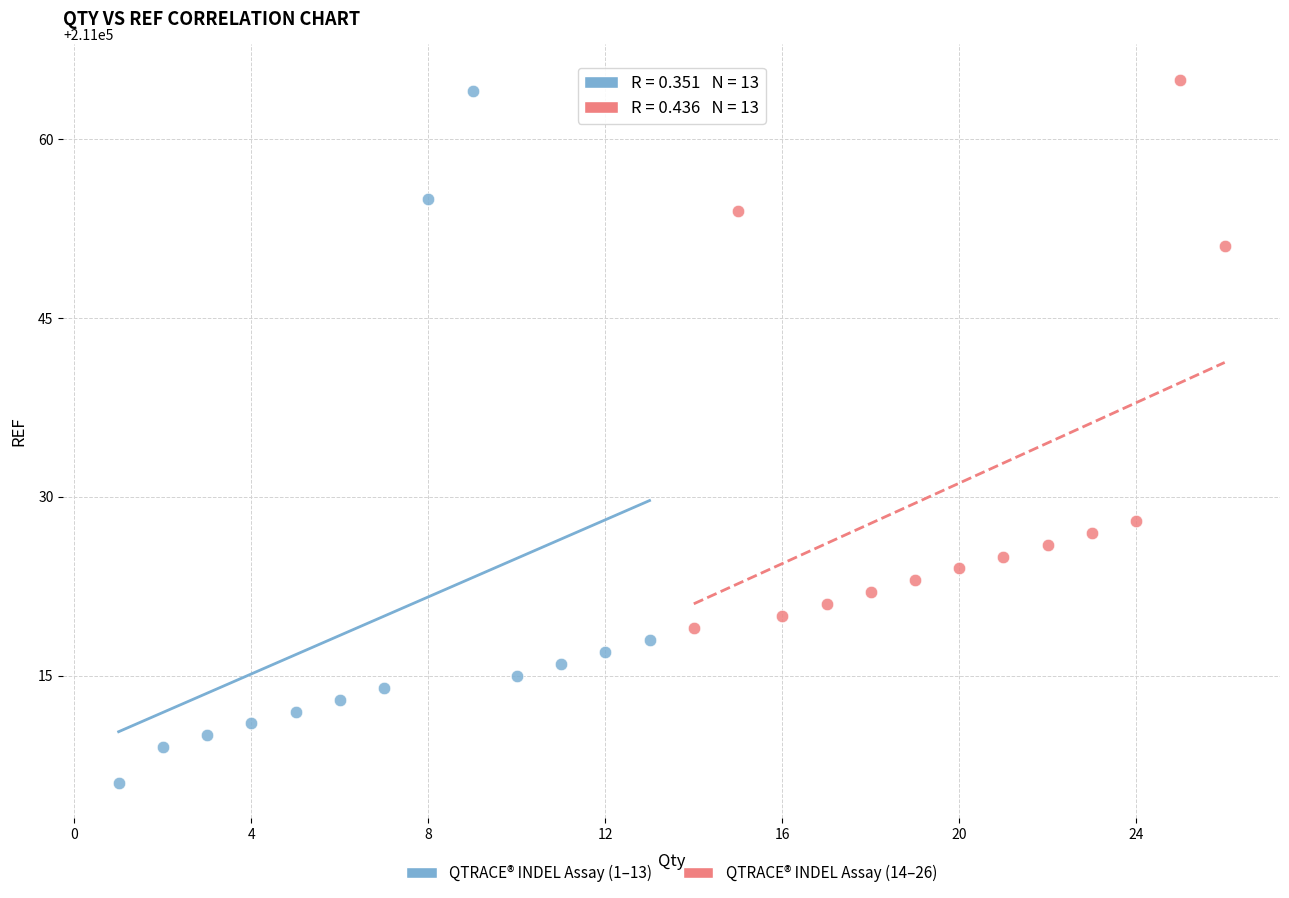

Which series has the widest spread of Y values?

QTRACE® INDEL Assay (1–13)